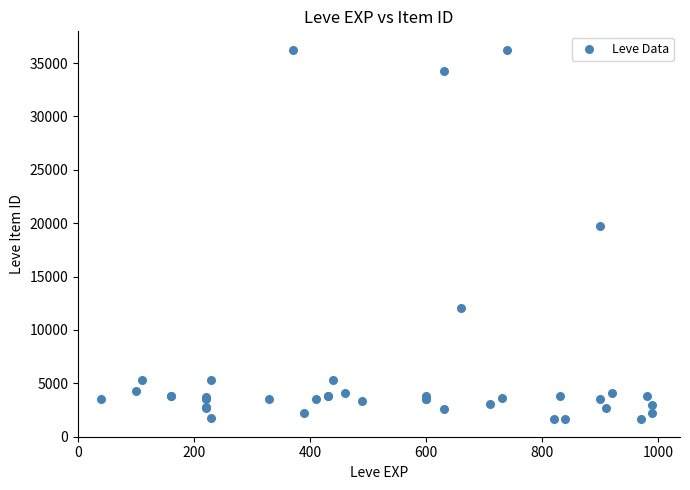

What Y value in the scatter plot is closest to 18967?

19744